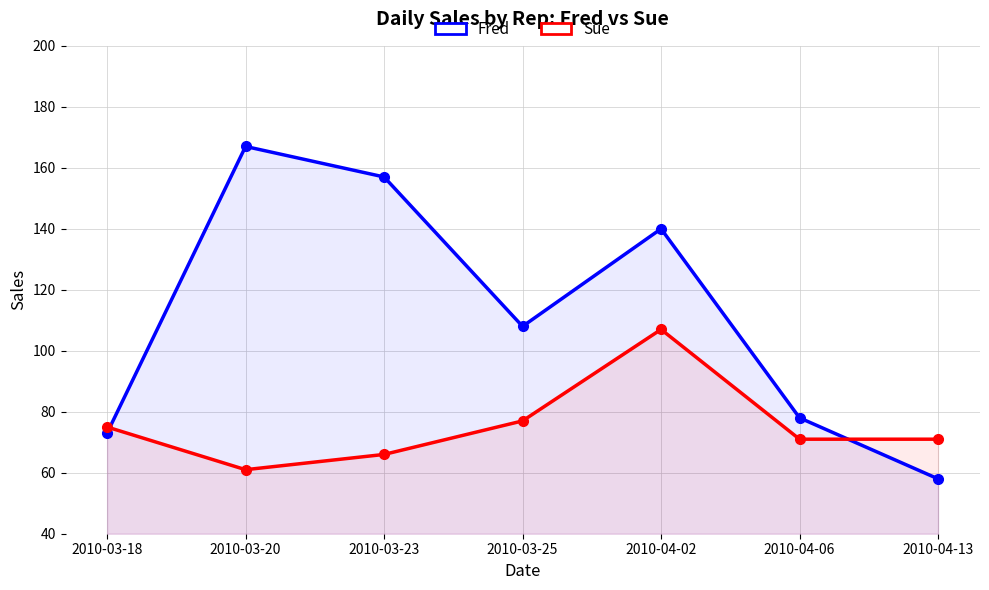

Is the value of Fred at 2010-03-18 greater than the value of Sue at 2010-03-18?

No